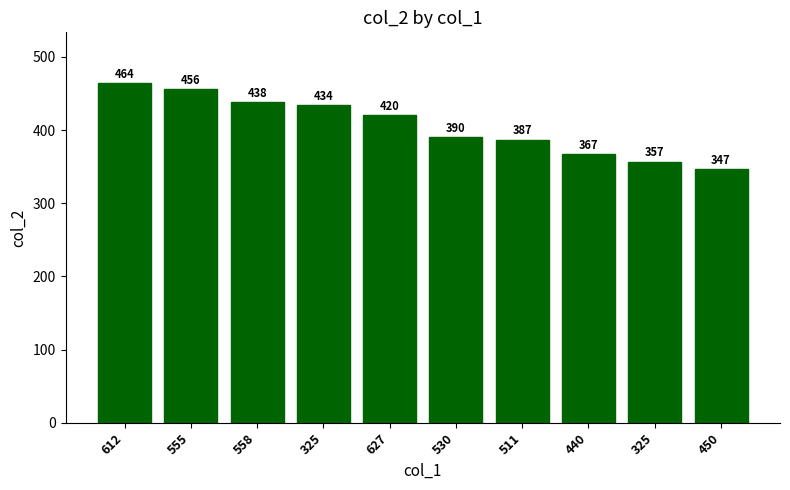

The value at 325 is 434. True or false?

True